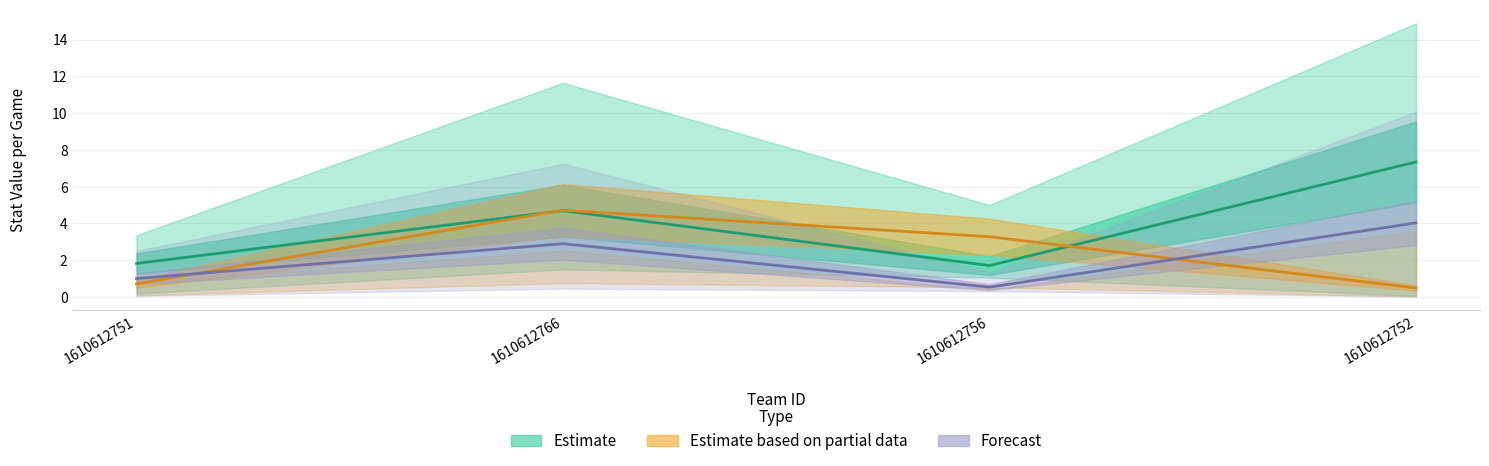

Between 1610612756 and 1610612751, which is larger?

1610612751